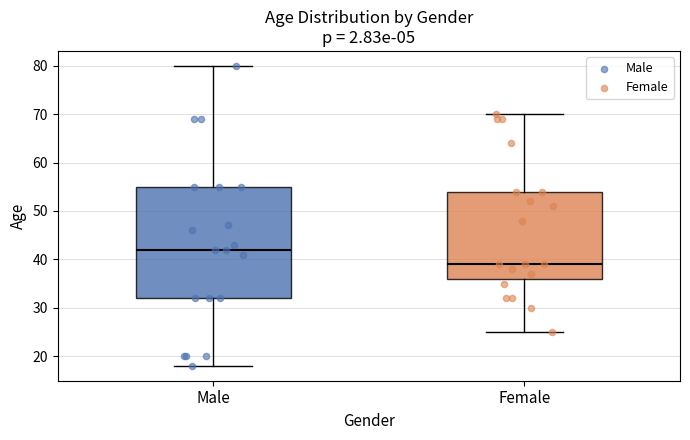

Reading left to right, transcribe this box plot: for each box, give where its median line is, the range the box spans, and where its two whiskers end, as read against the y-axis. The values are not printed on the chart, so give them approximately, as read against the axis.

Male: median 42, box 32 to 55, whiskers 18 to 80
Female: median 39, box 36 to 54, whiskers 25 to 70